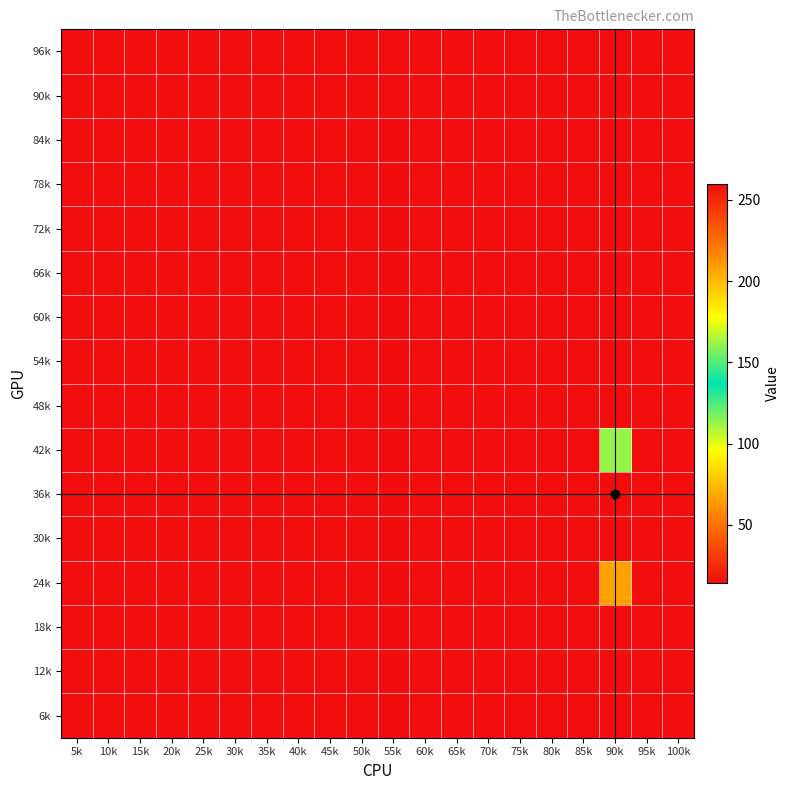

What is the total value across all series at 75k?

232.0